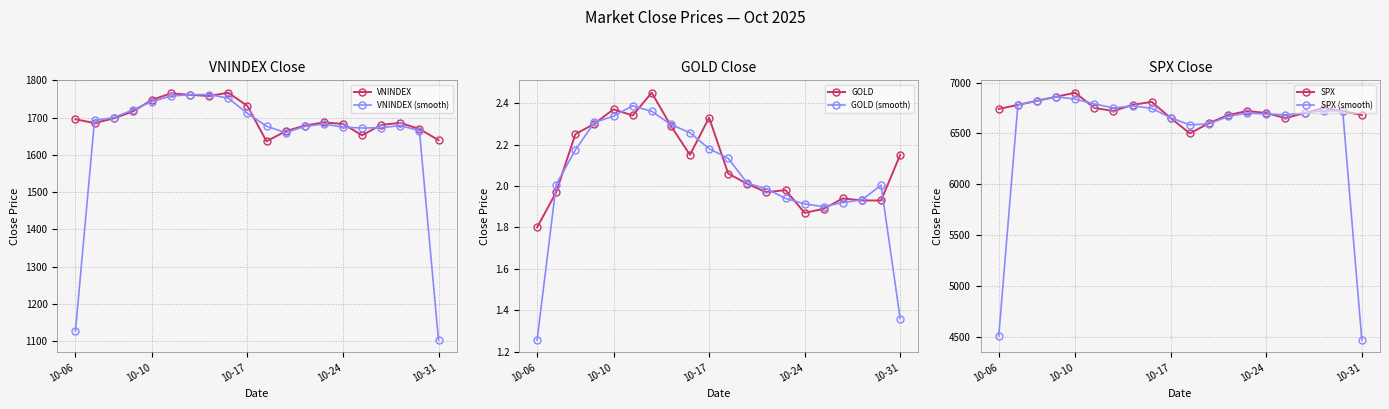

Count the number of data series in this chart.

6